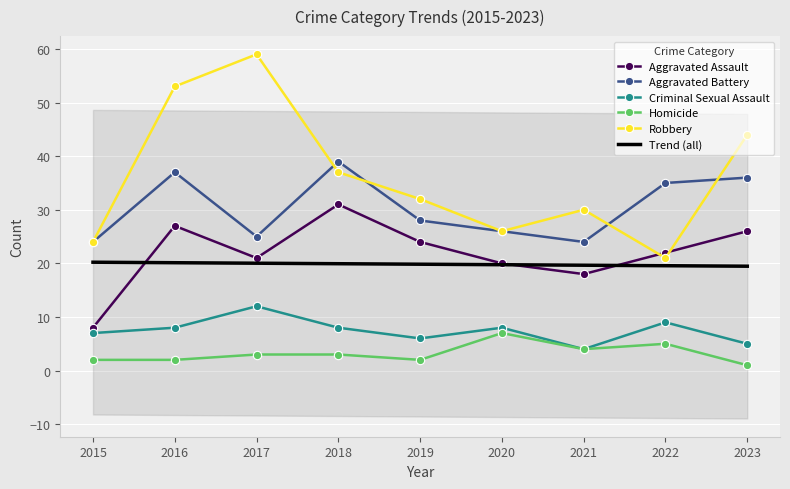

What is the sum of the Homicide values at 2017 and 2016?

5.0